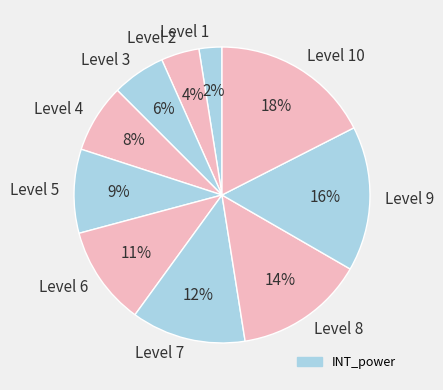

To the nearest percent, what is the difference between the Level 4 and Level 6 slice percentages?

3%